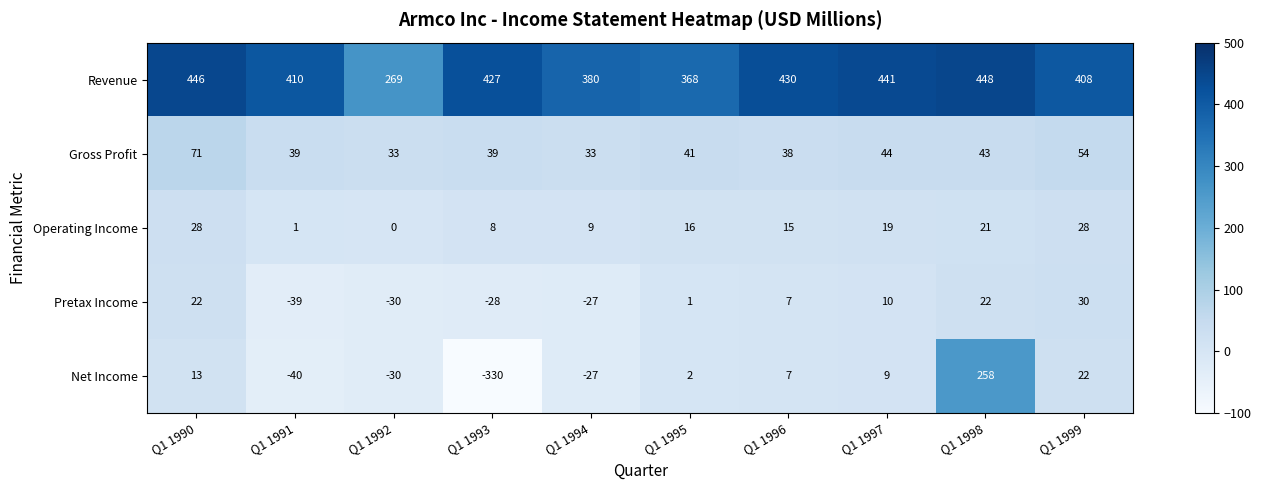

Count the number of data series in this chart.

5